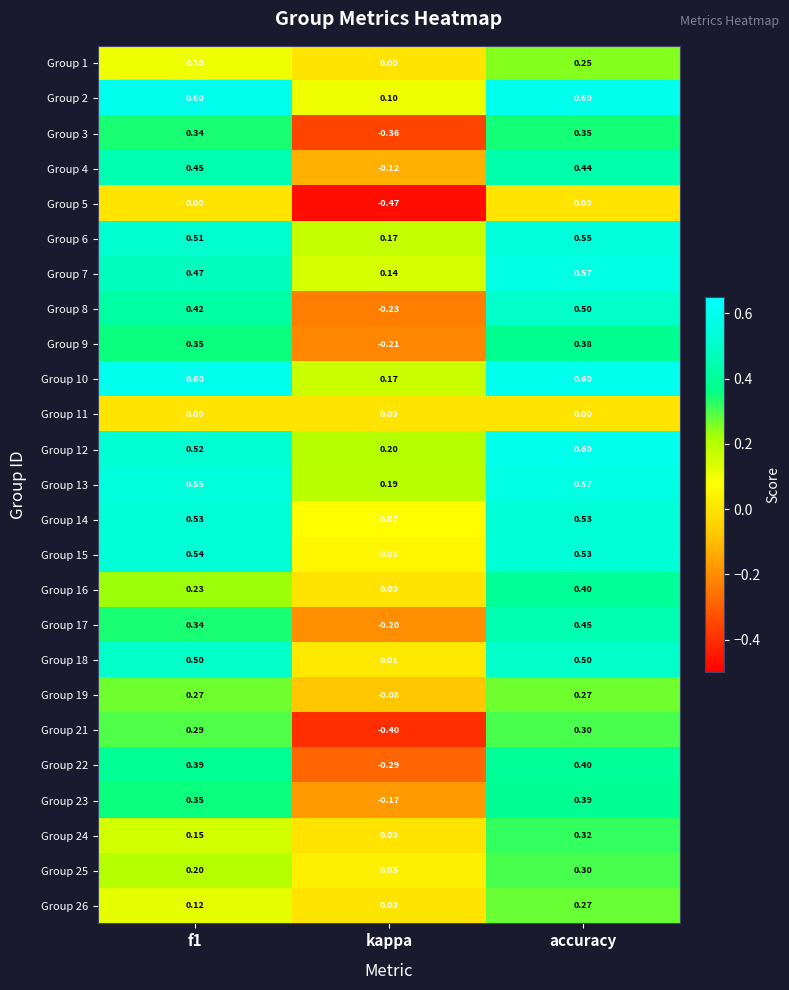

Which category has the lowest value in the Group 13 series?

kappa